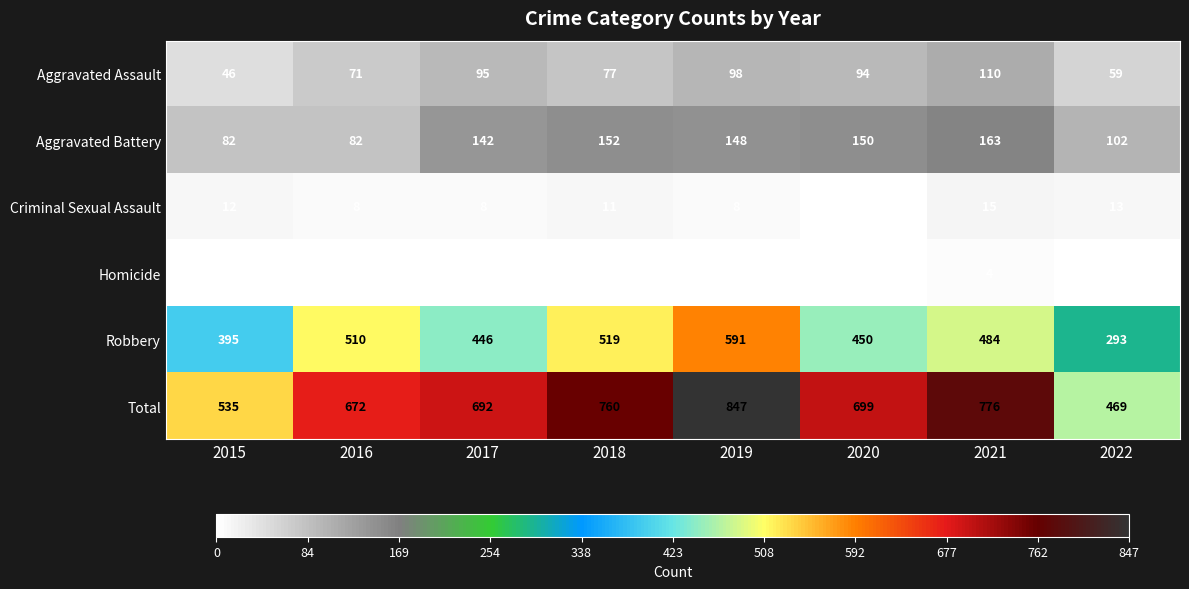

How many data points in Robbery are less than 484?

4